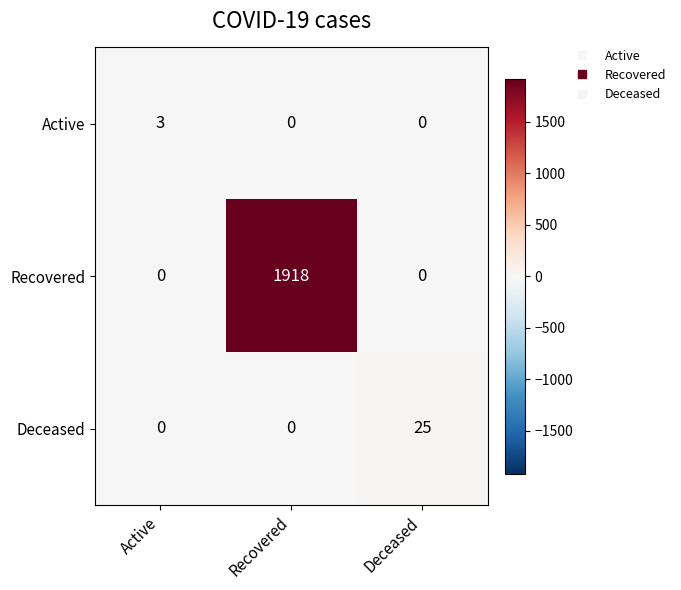

How many data points does each series have?

3